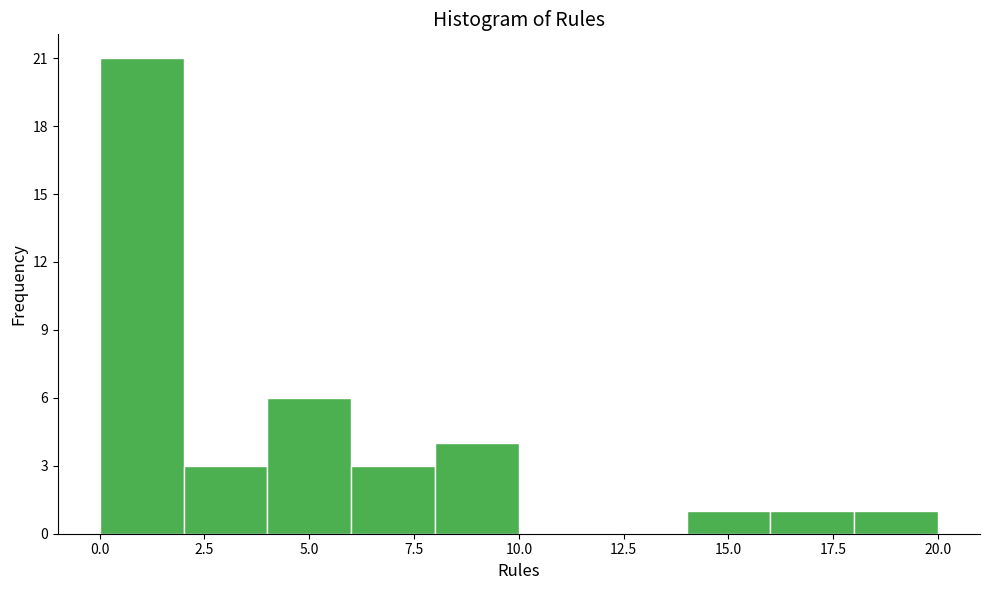

How tall is the bar that spans 14 to 16 on the x-axis? The values are not printed on the chart, so give them approximately, as read against the axis.

1